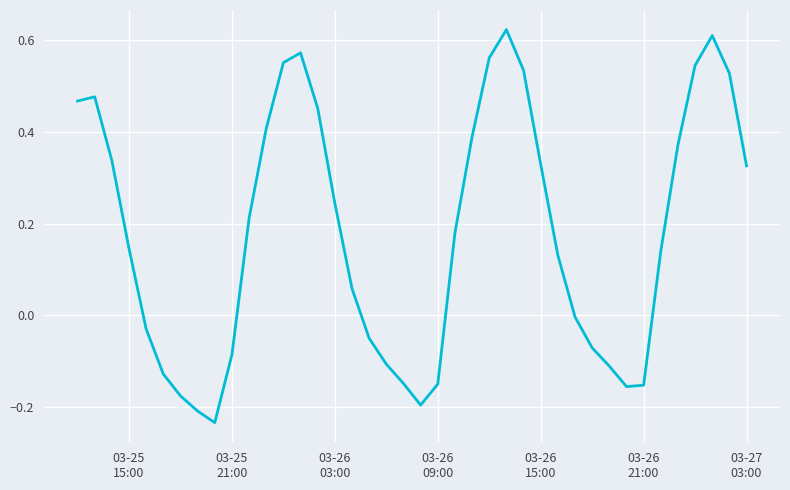

What is the difference between the maximum and minimum values?

0.9